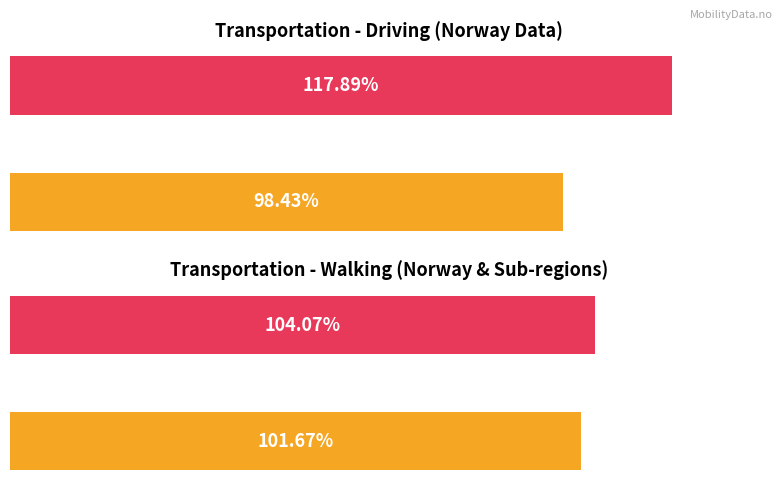

What is the approximate value of driving at Viken?

100.0